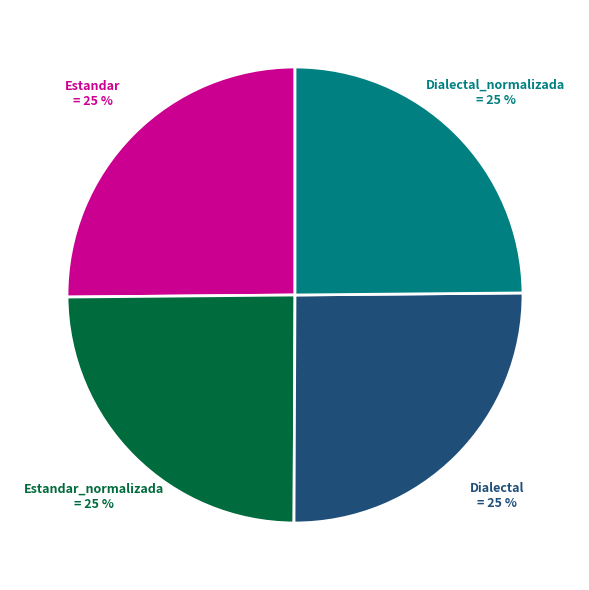

Does any single category account for the majority?

No